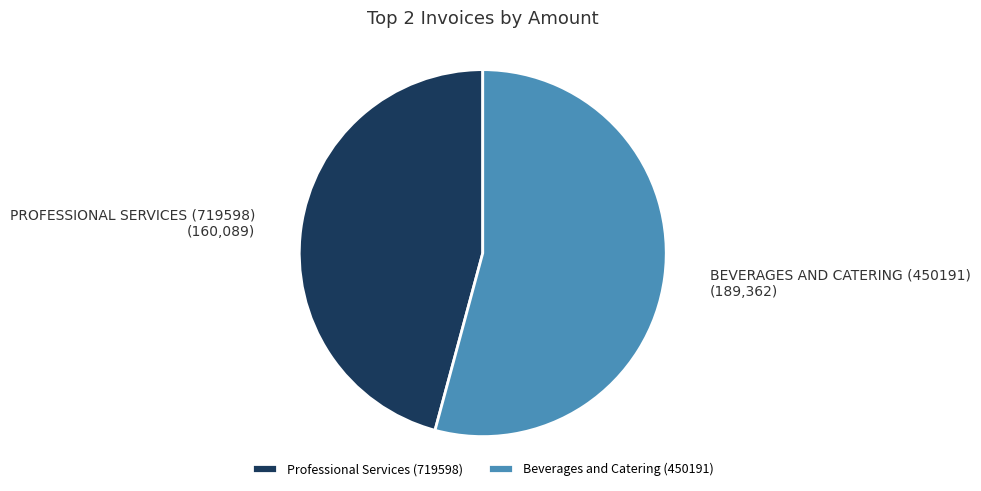

Does Beverages and Catering (450191) represent more than half of the total?

Yes